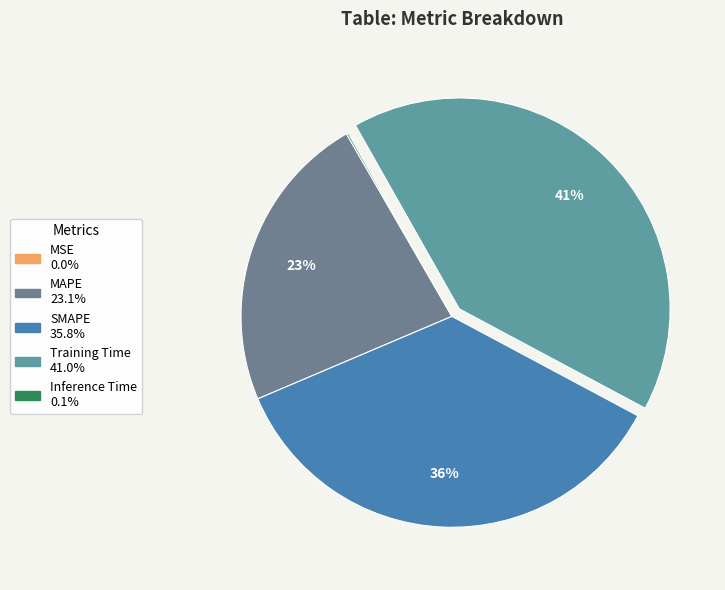

Is Training Time the majority of the pie?

No